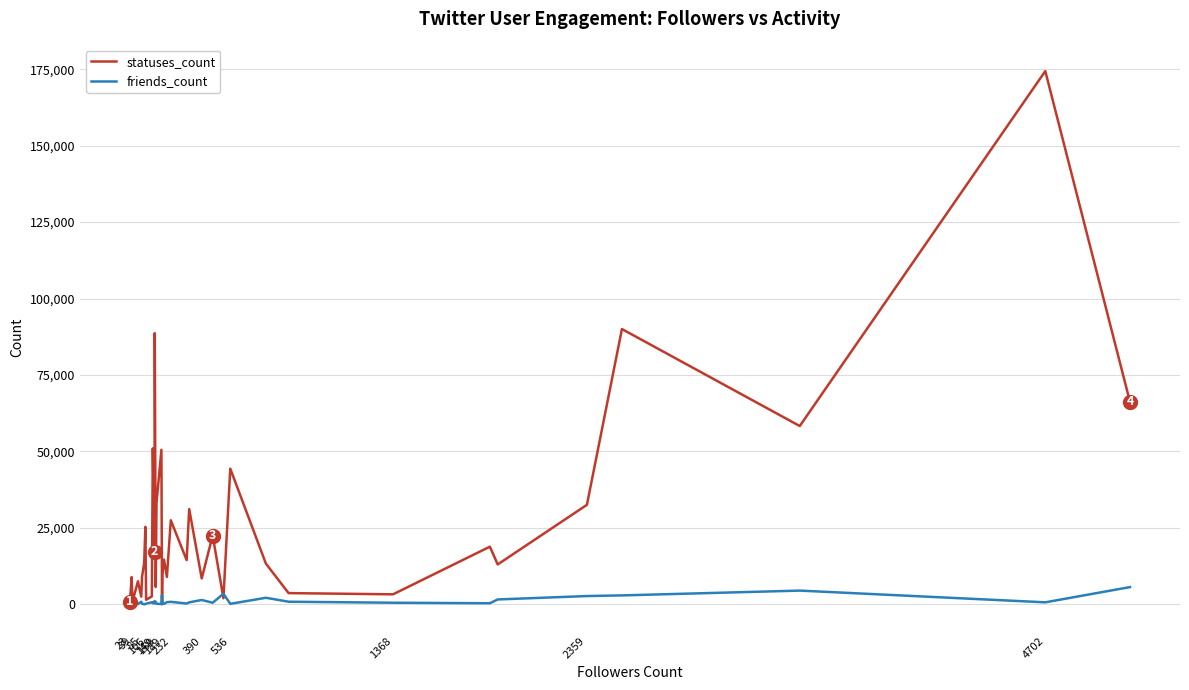

At how many categories does at least one series exceed 56986?

5